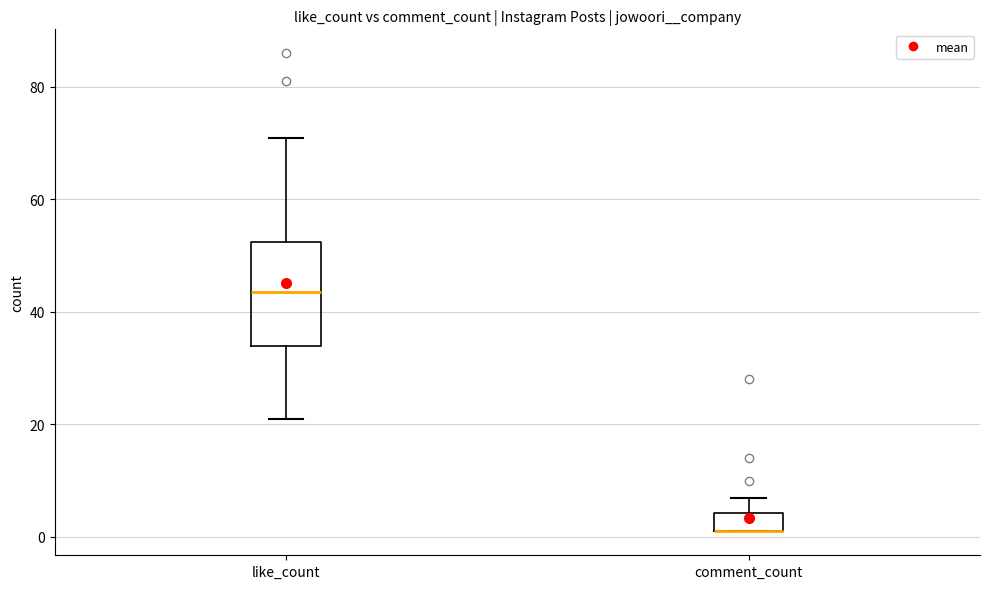

Where is the lower edge of the box for comment_count on the y-axis? The values are not printed on the chart, so give them approximately, as read against the axis.

2